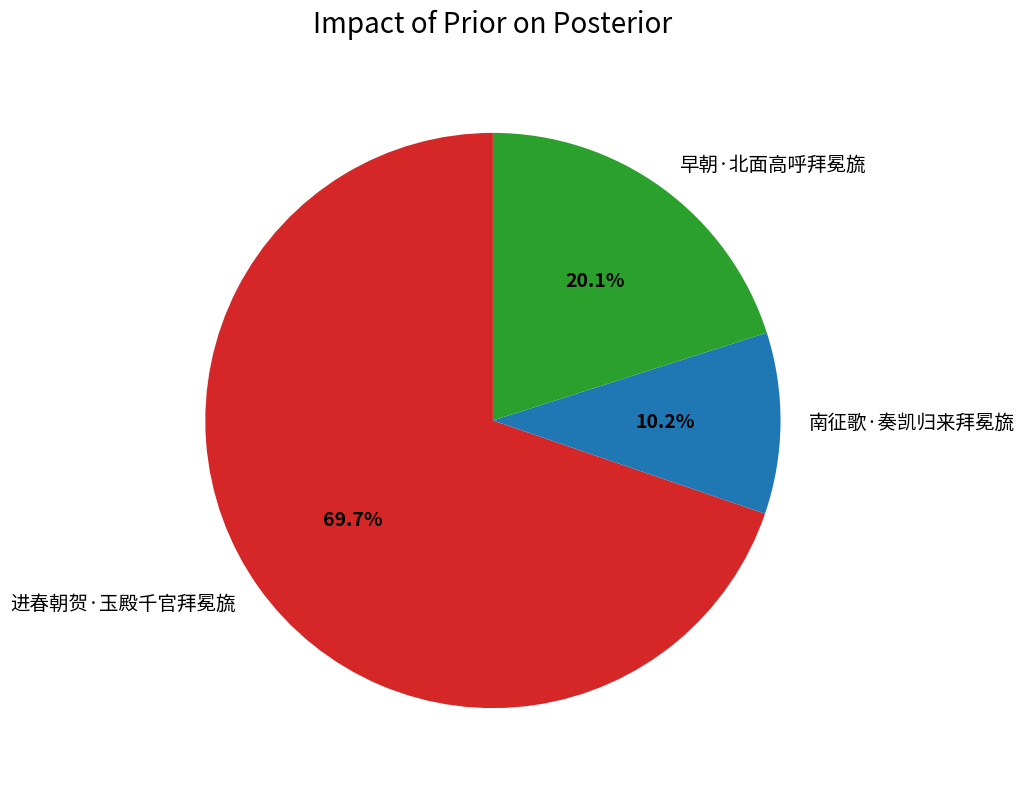

Is there a majority slice in this chart?

Yes